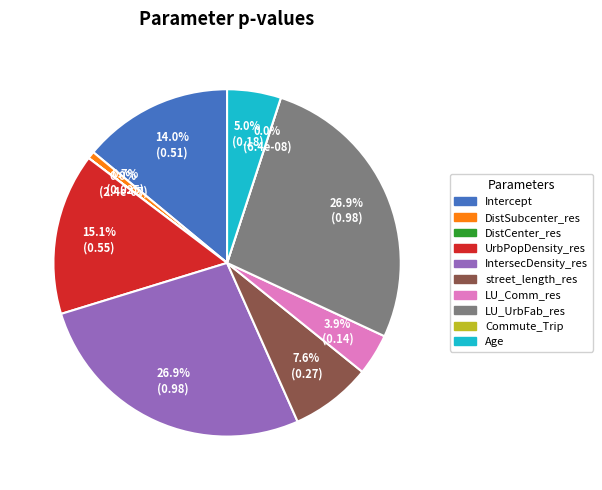

What is the change in value from LU_Comm_res to LU_UrbFab_res?

+0.8